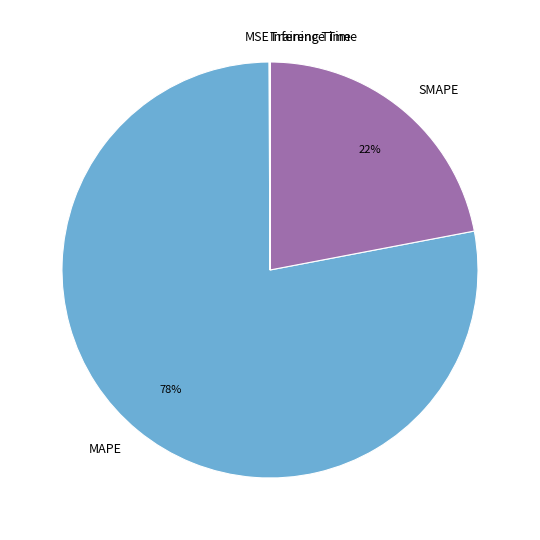

The SMAPE slice represents 22% of the pie. True or false?

True